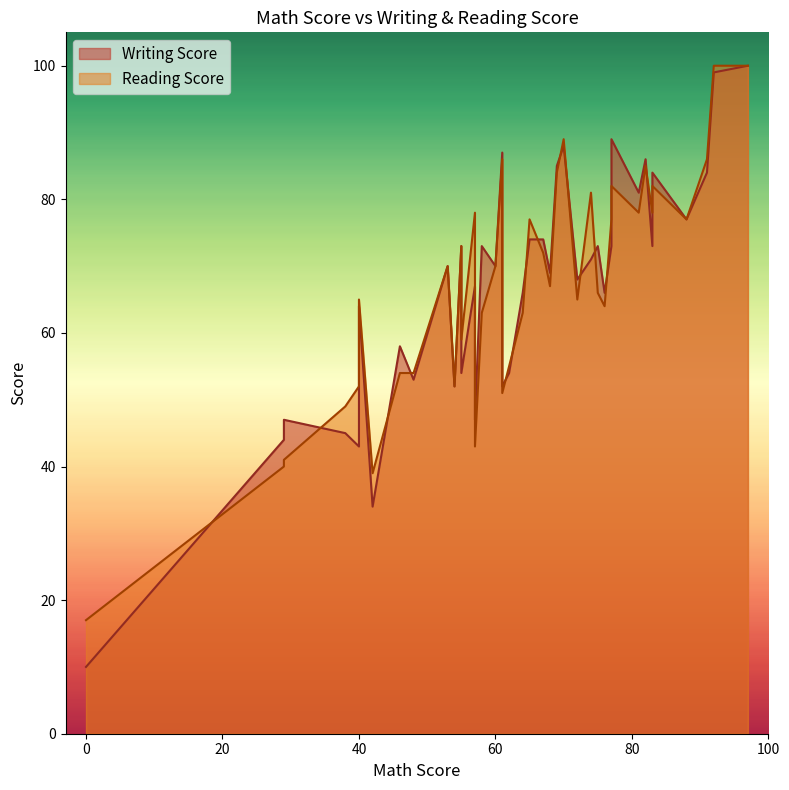

How many data points in Writing Score are less than 70?

19